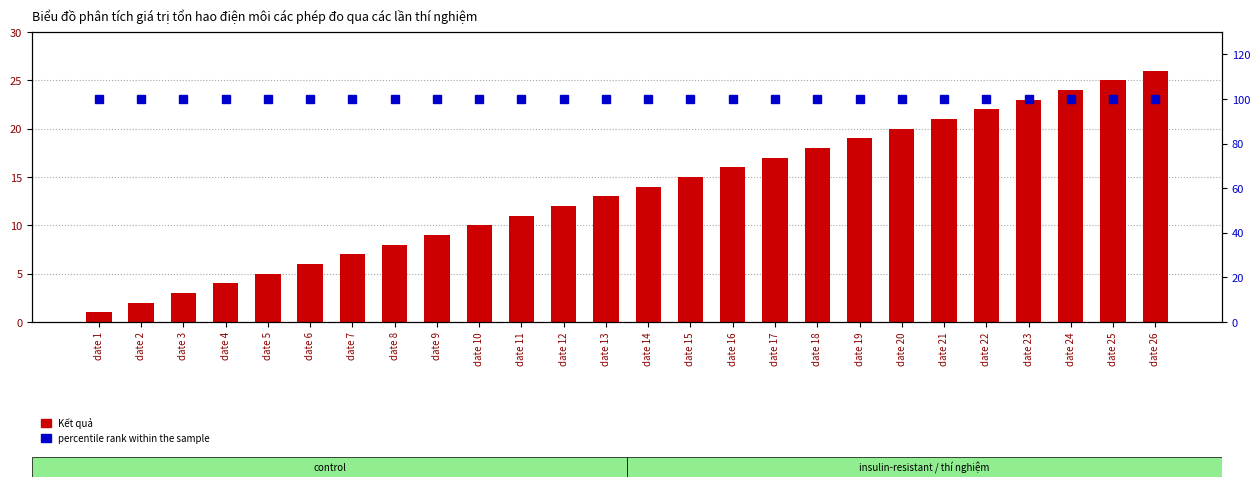

At how many categories does at least one series exceed 45?

26